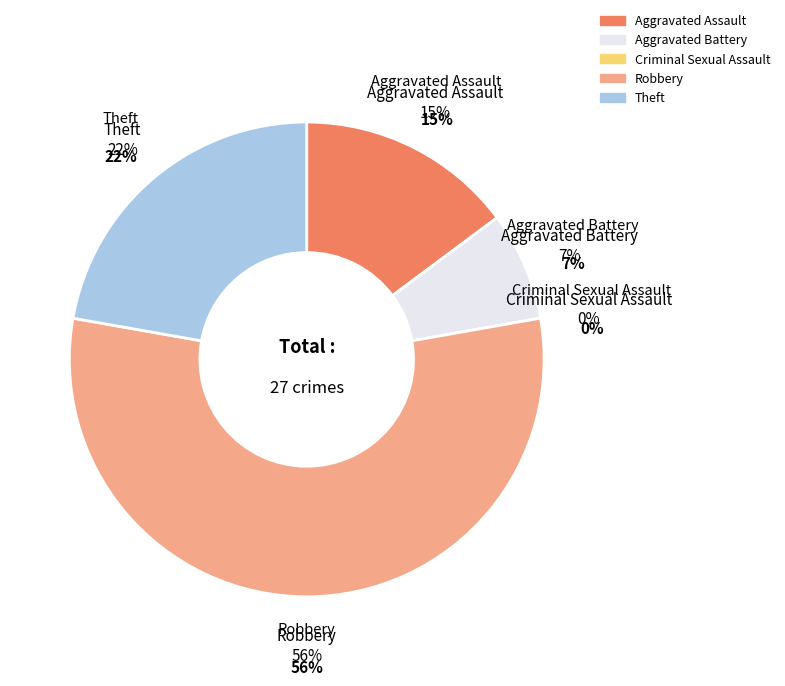

Count the number of slices in the pie.

5